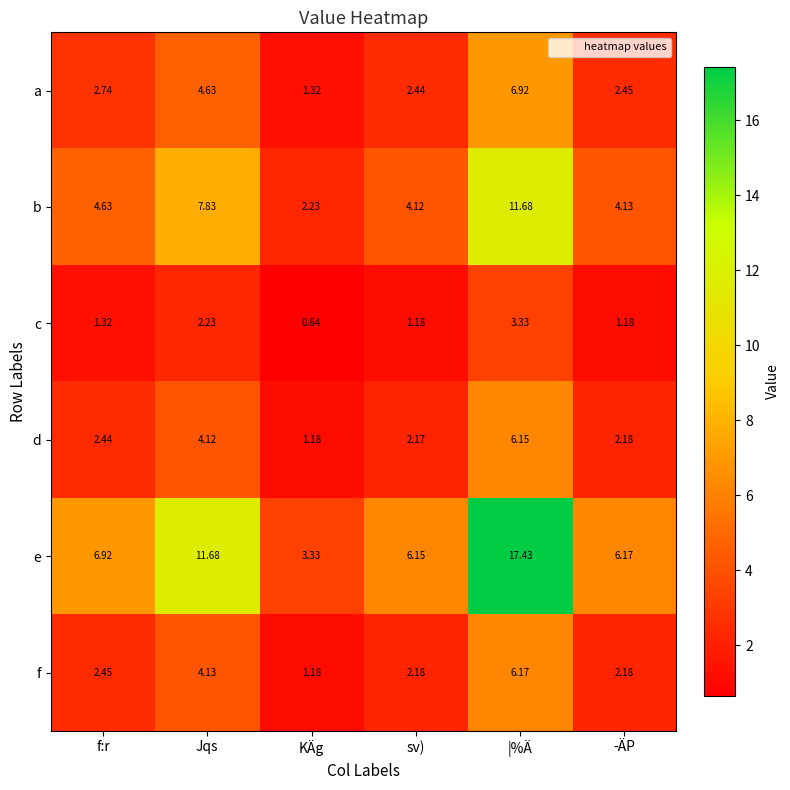

How many data points in f are less than 2?

1